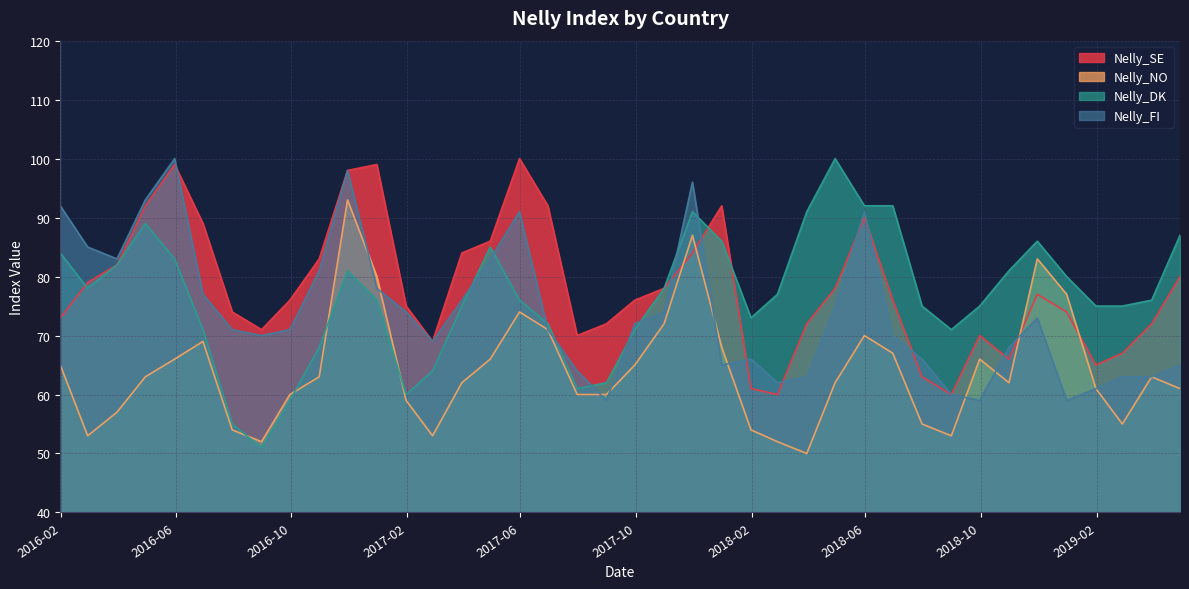

What is the label of the 8th point from the left?

2016-08-31